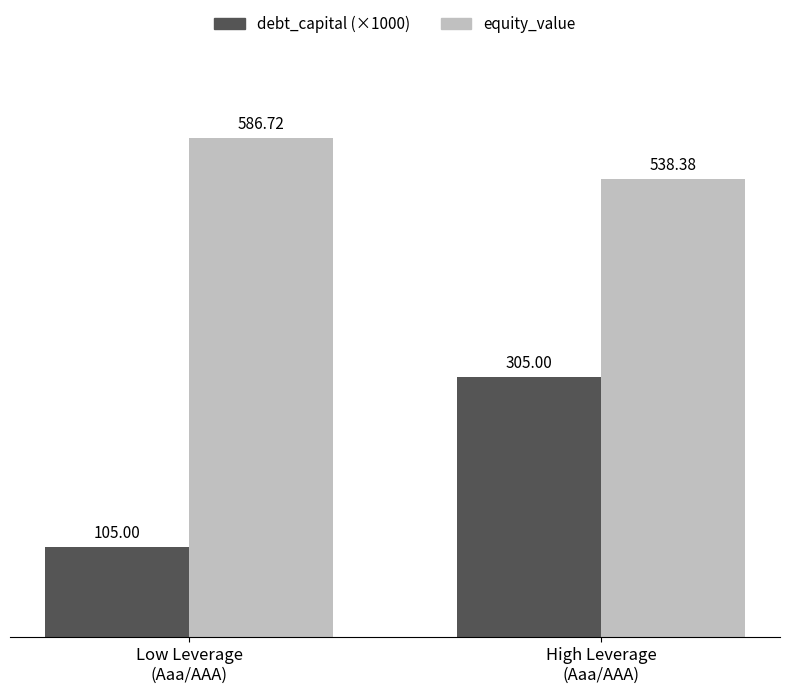

What is the difference between the equity_value values at Low Leverage
(Aaa/AAA) and High Leverage
(Aaa/AAA)?

48.3